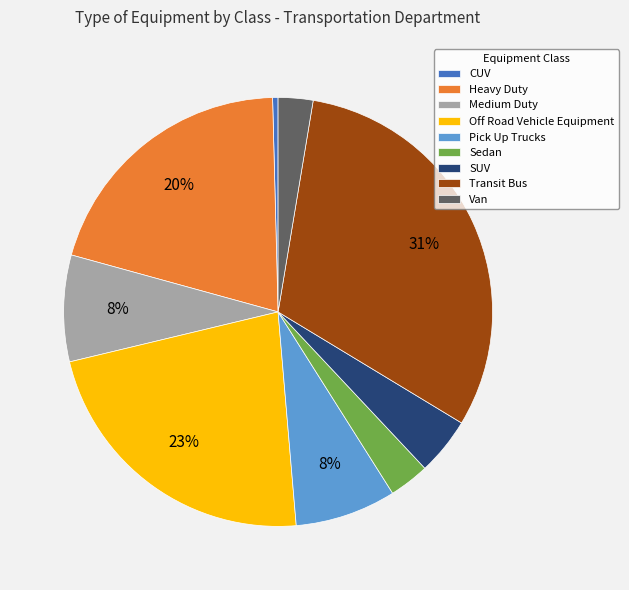

To the nearest percent, what is the average slice percentage?

11%